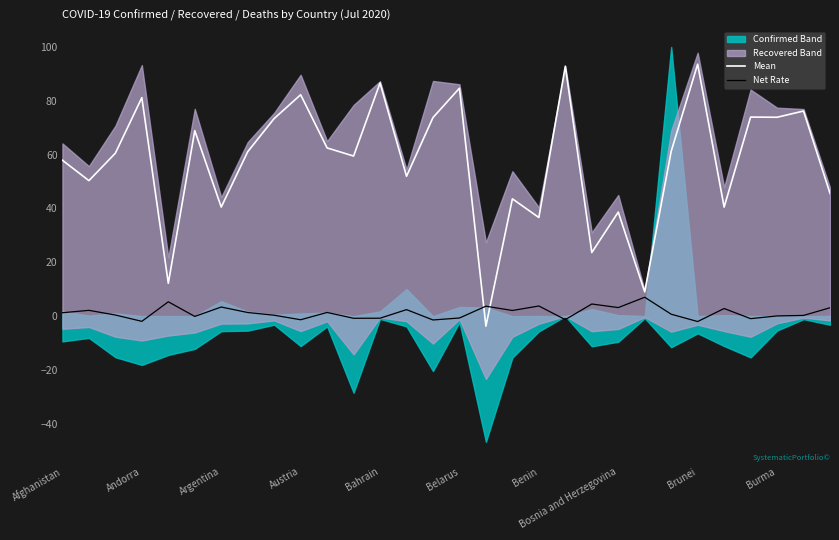

What is the maximum value for Mean?

93.6